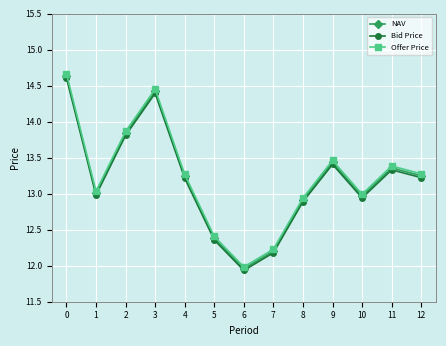

How many values in the Bid Price series exceed 13?

7